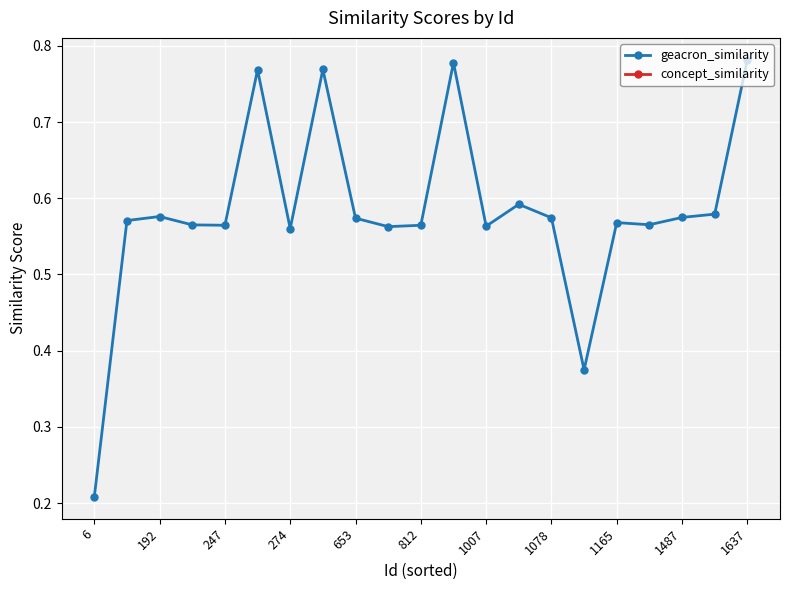

At which label is geacron_similarity closest to 0?

6